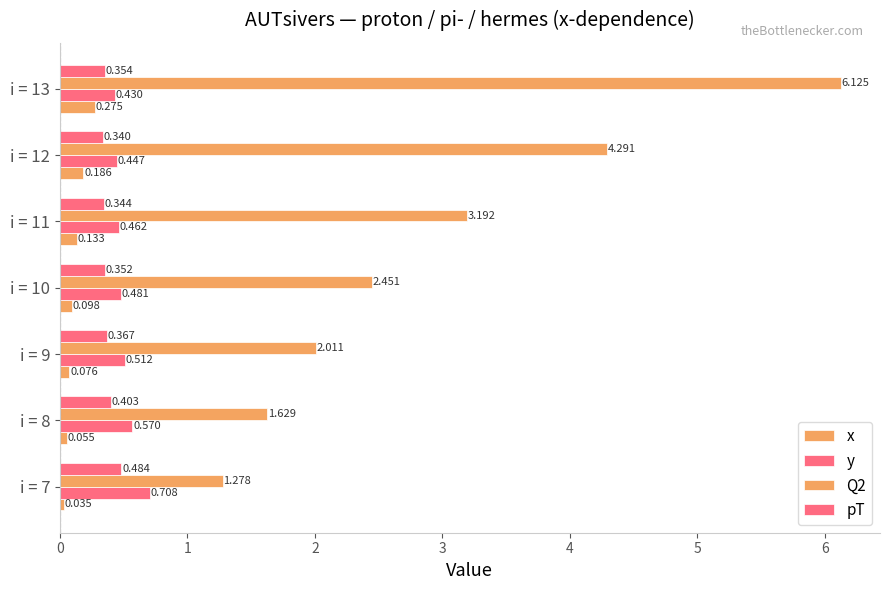

How many data points in Q2 are above 2?

5